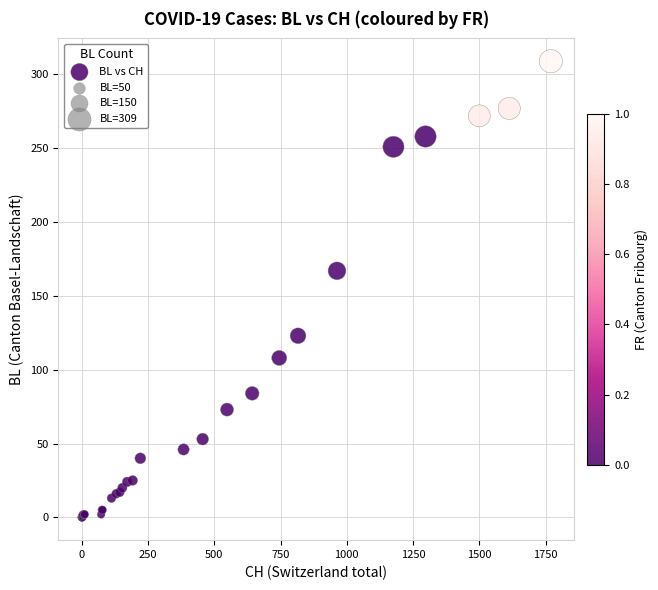

What Y value in the scatter plot is closest to 154?

167